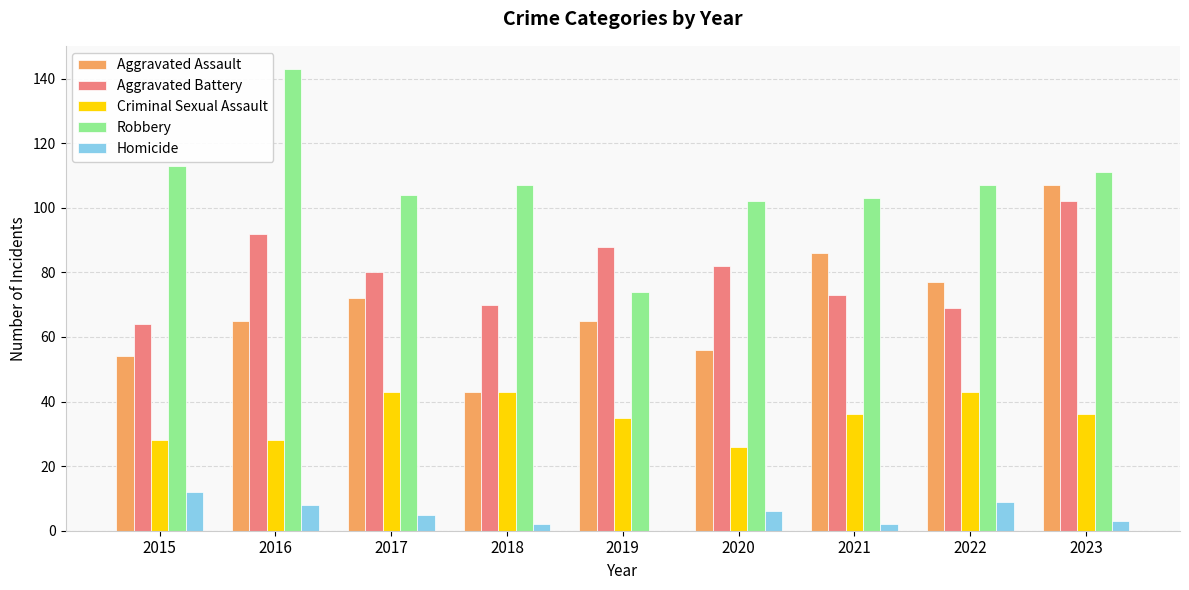

What is the total value across all series at 2016?

336